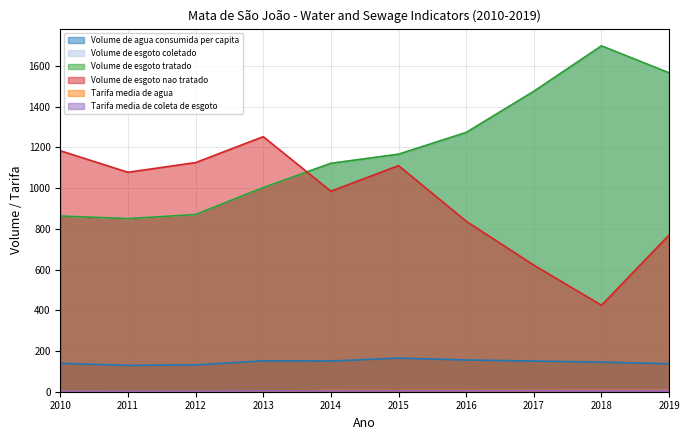

True or false: Tarifa_media_de_agua and Volume_de_esgoto_coletado cross at least once.

False